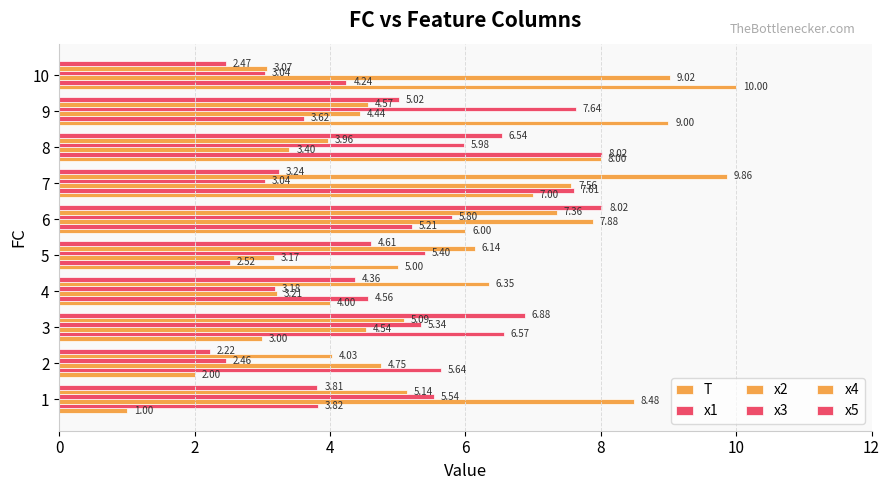

How many values in the x4 series are below 5?

4